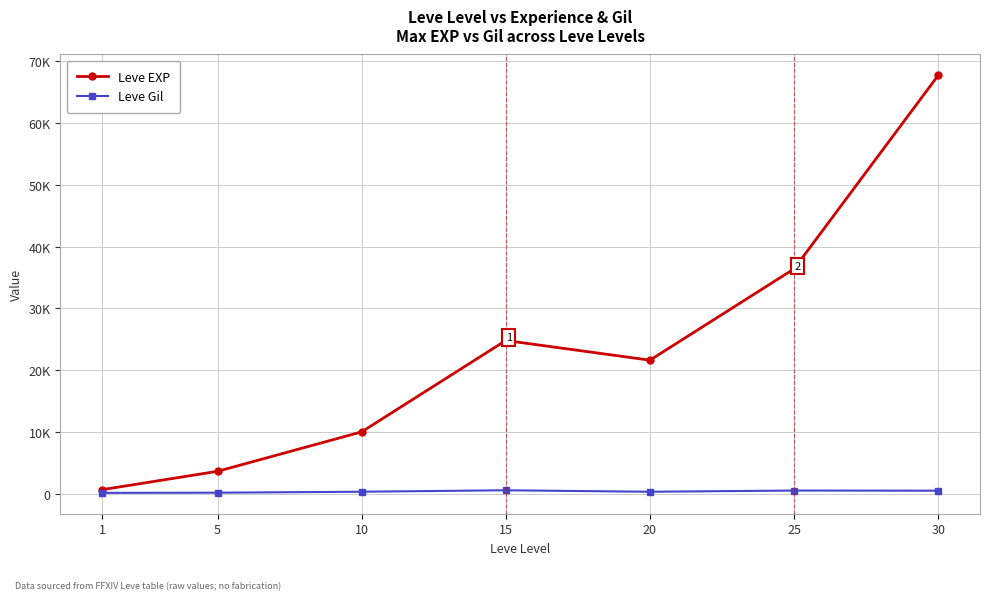

What is the lowest value of the Leve EXP series?

630